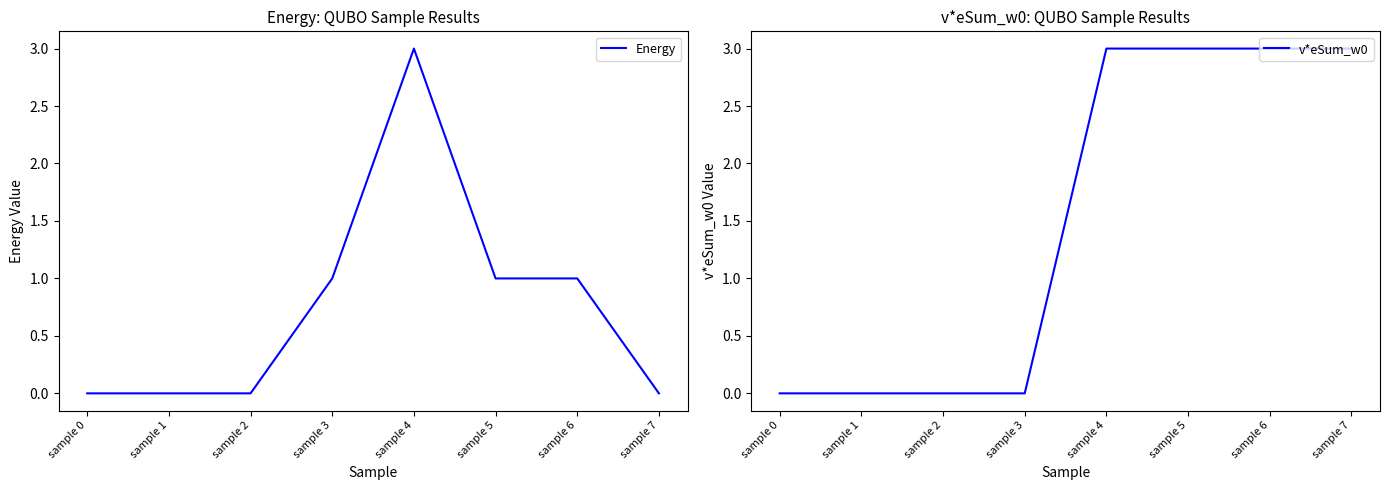

List the series in order of their overall mean, highest first.

v*eSum_w0, Energy